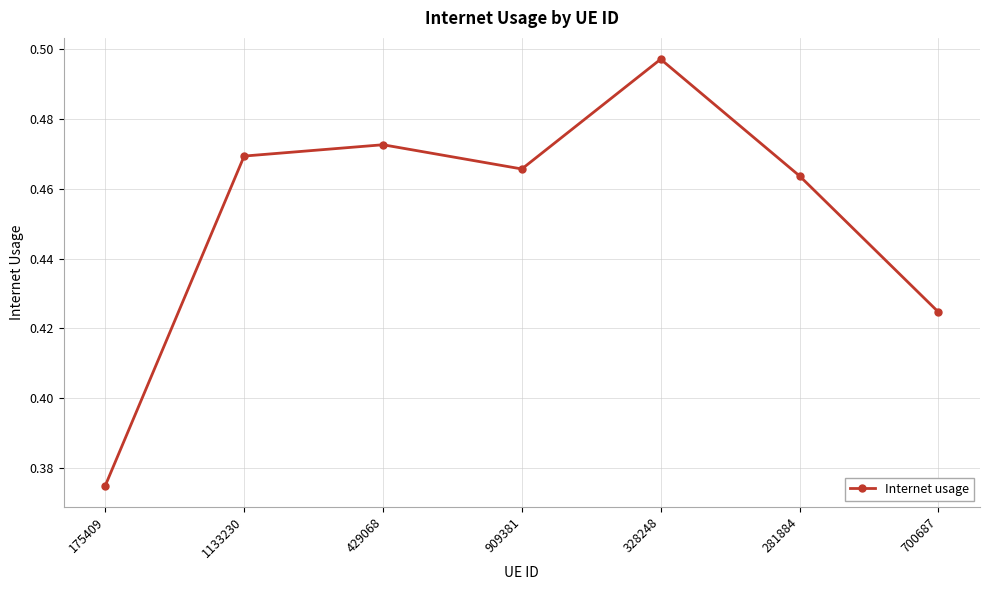

How many interior local peaks (higher than both neighbors) does the data have?

2